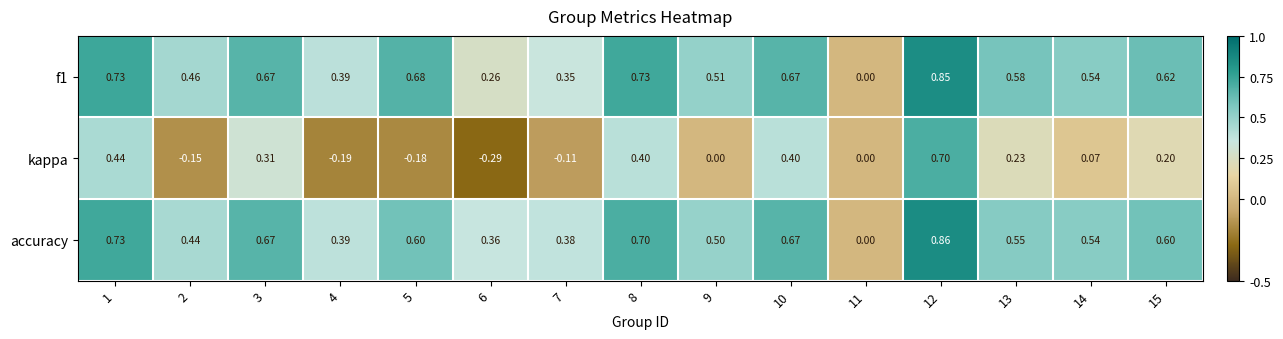

Which series has the widest spread of values?

kappa